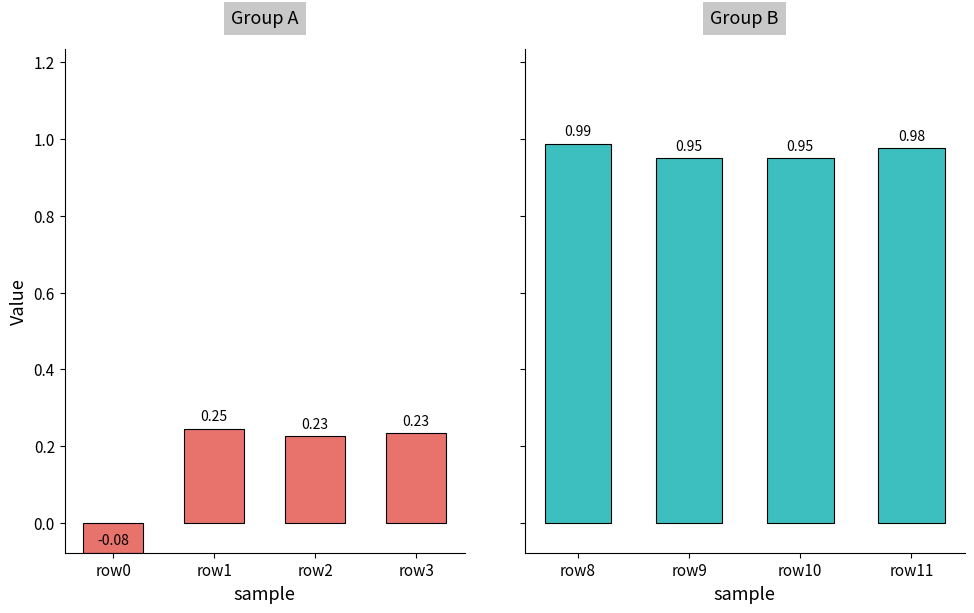

How many values in the Group A series are below 0?

1